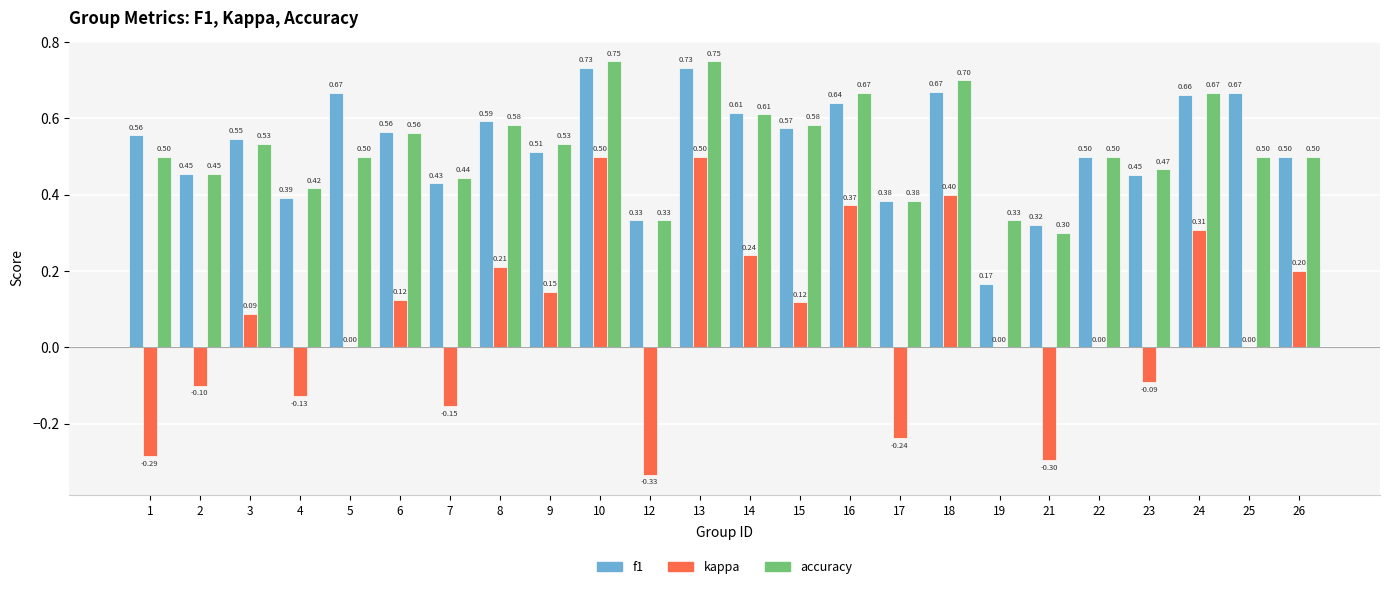

What are all the series names shown in the legend?

f1, kappa, accuracy